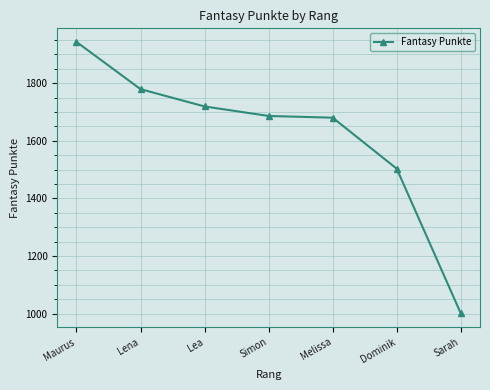

The value at Simon is 1686. True or false?

True